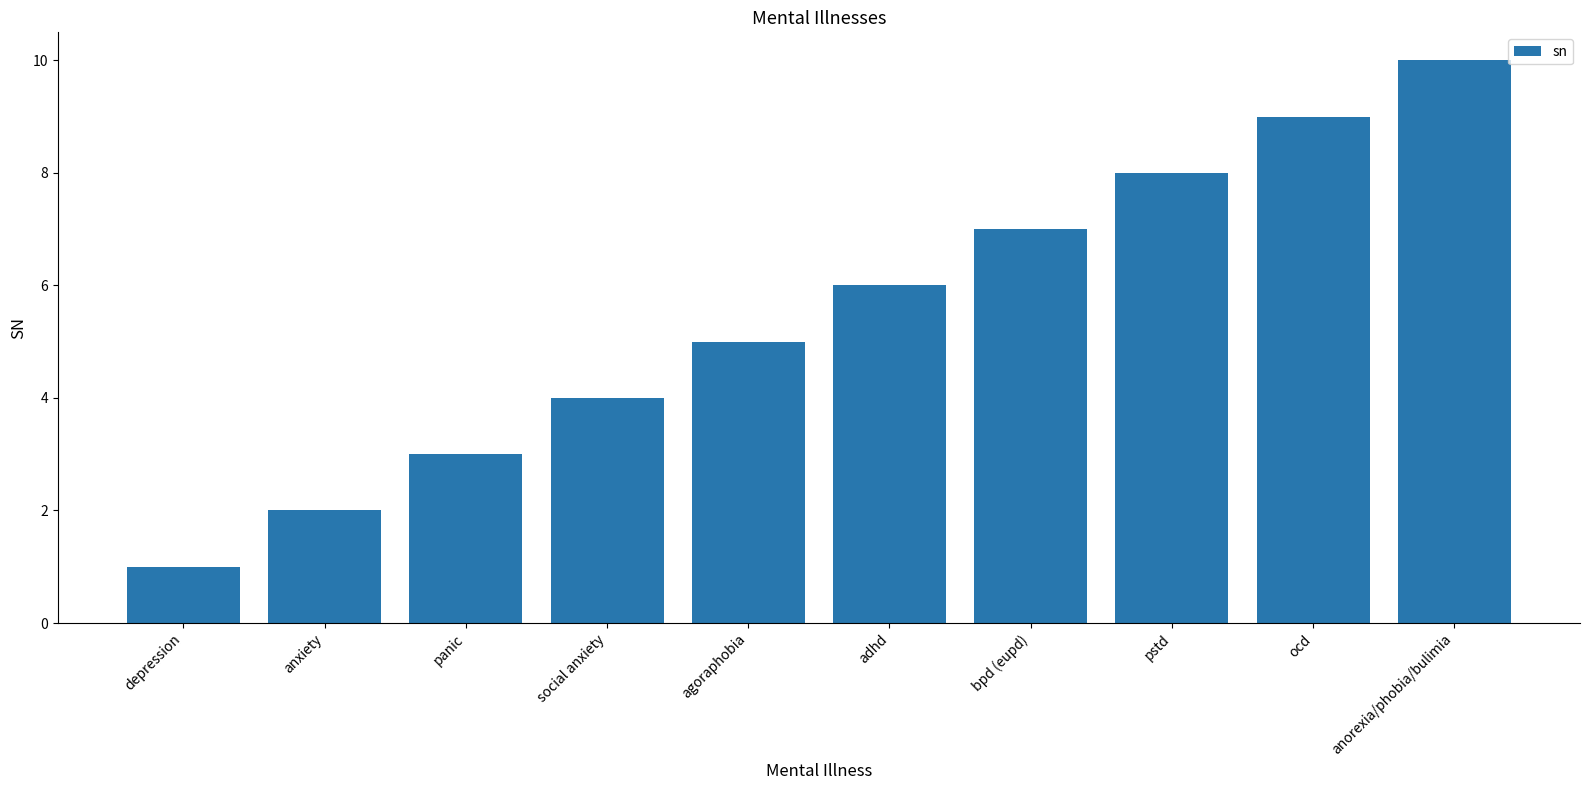

What is the label of the 1st bar from the left?

depression